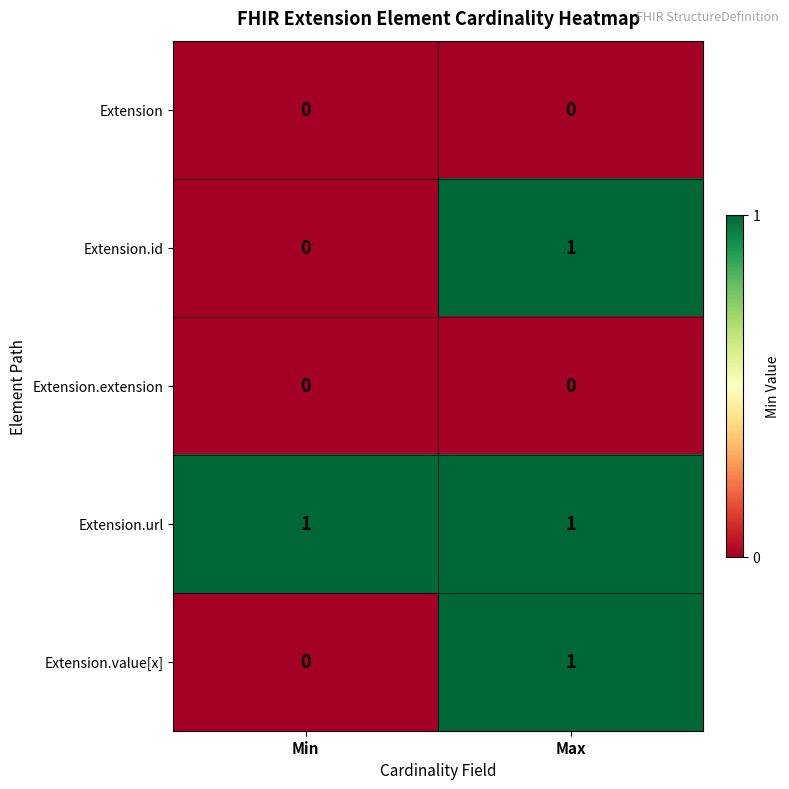

At which category is the sum across all series the highest?

Max